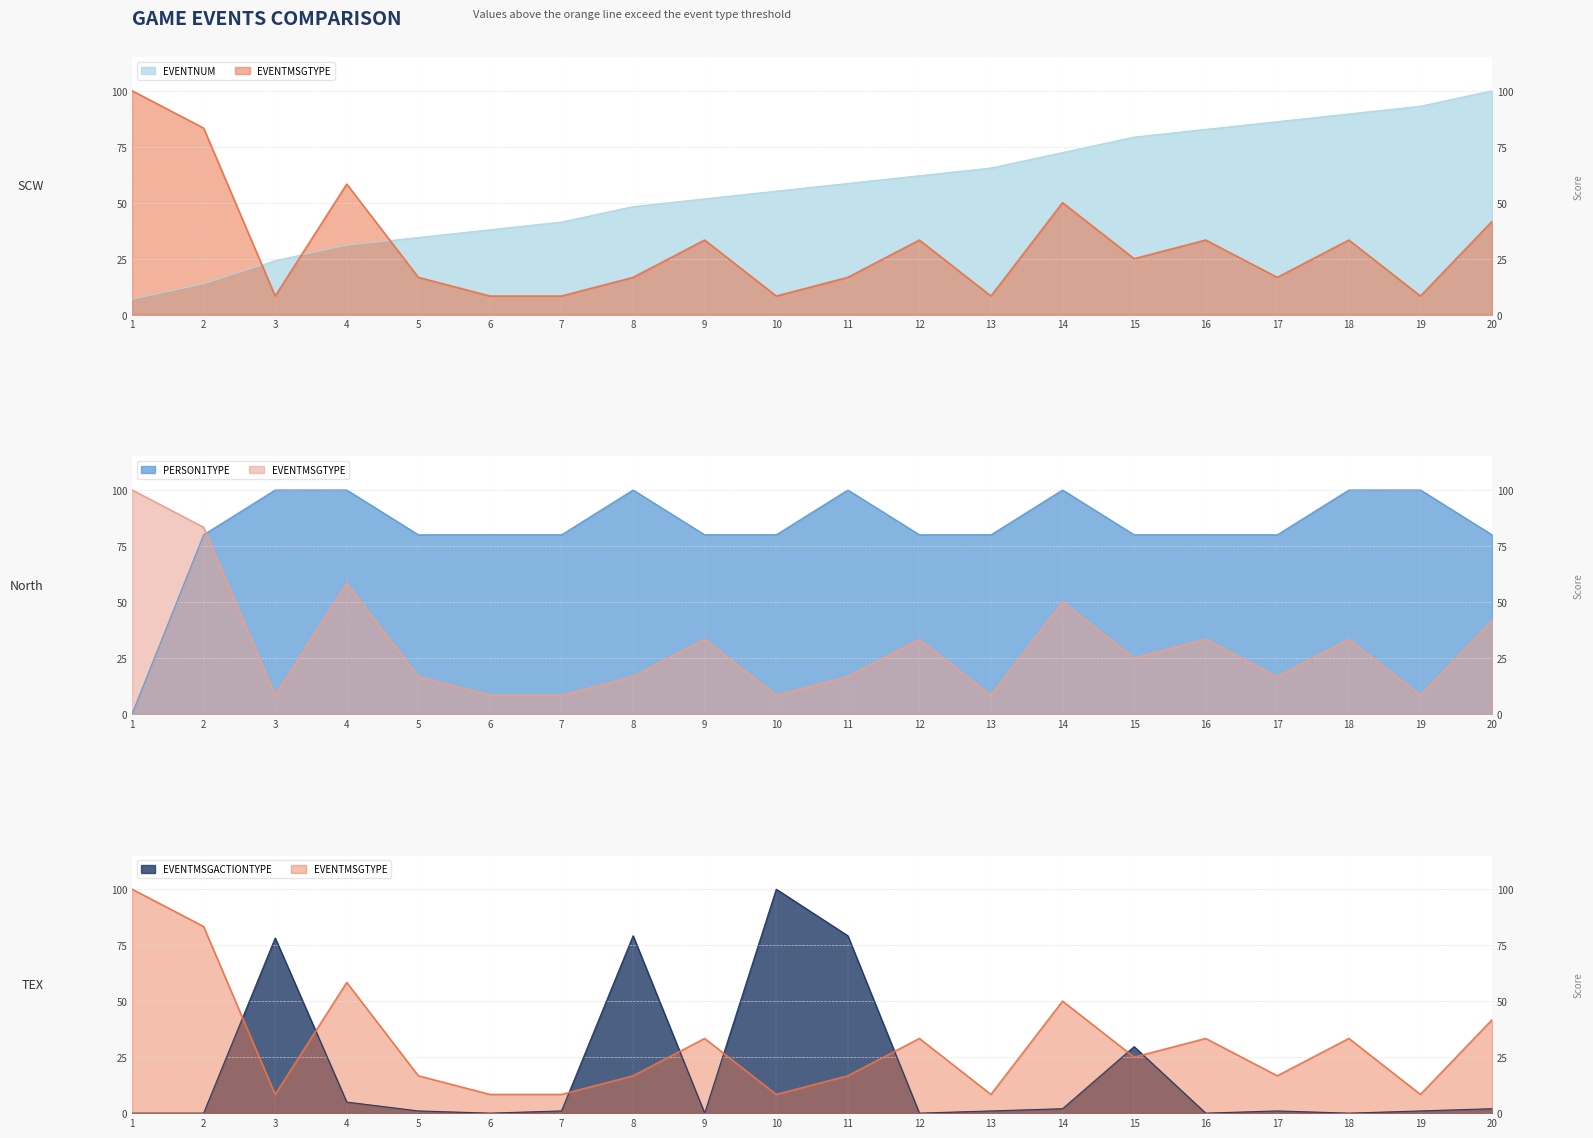

True or false: EVENTNUM has more than 1 points higher than both neighbors.

False